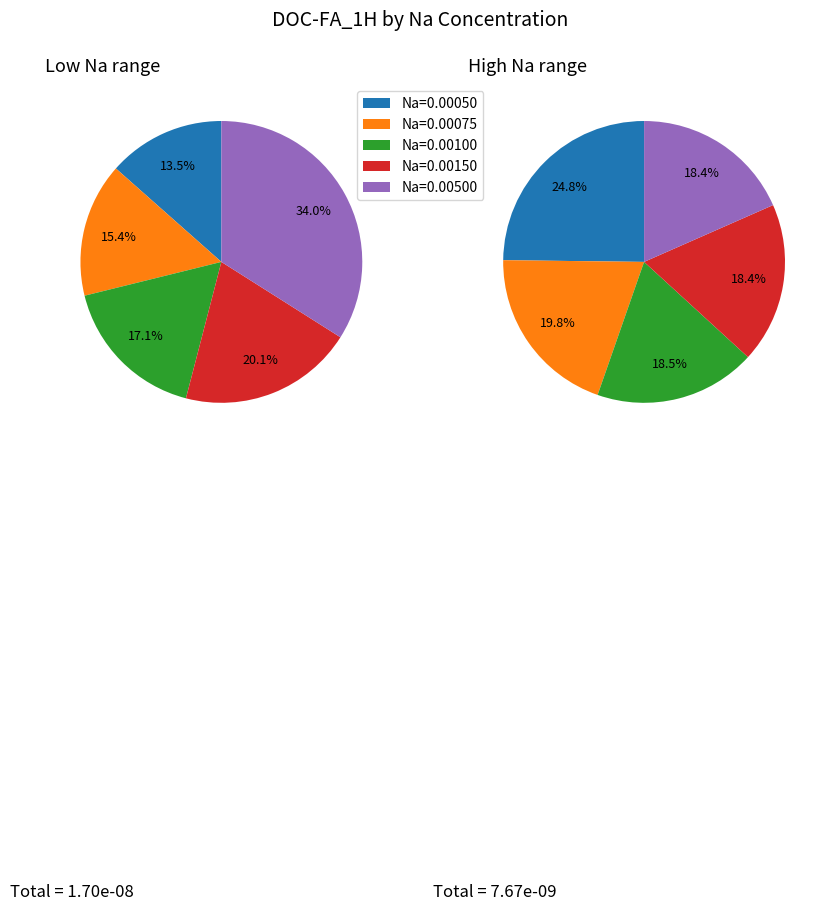

What percentage is the 2 slice, to the nearest percent?

20%